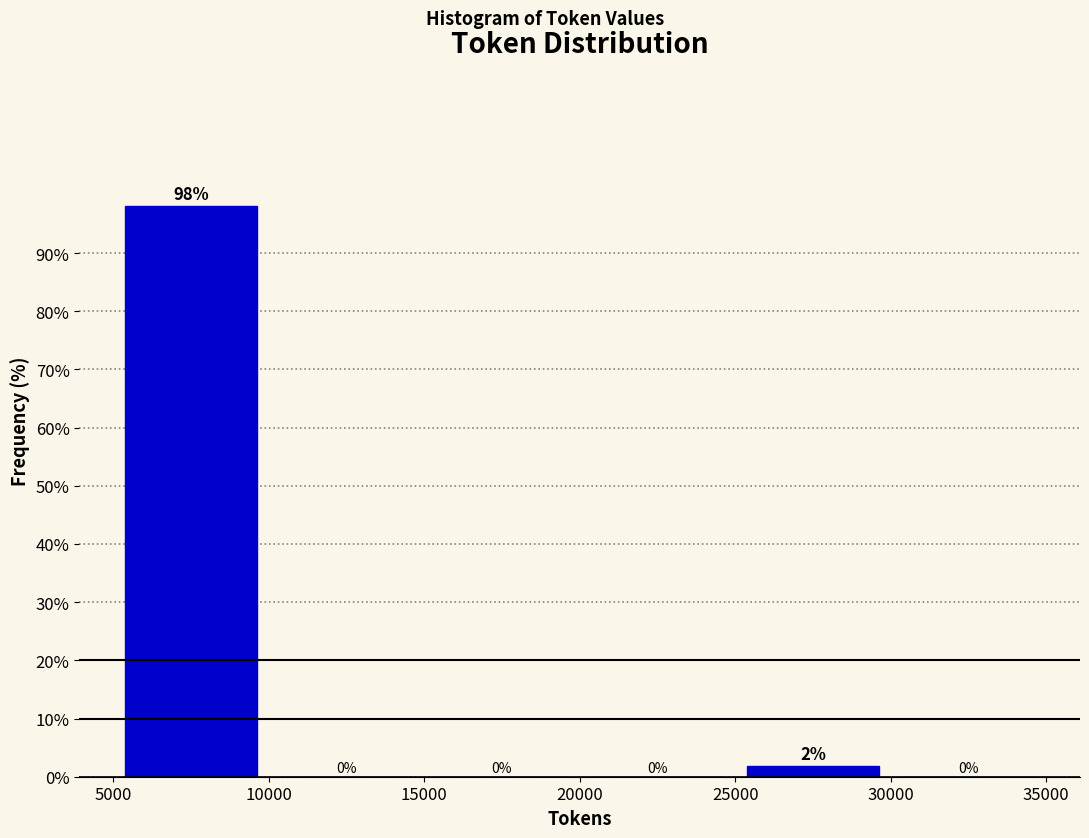

Which range on the x-axis has the tallest bar?

5000 to 10000